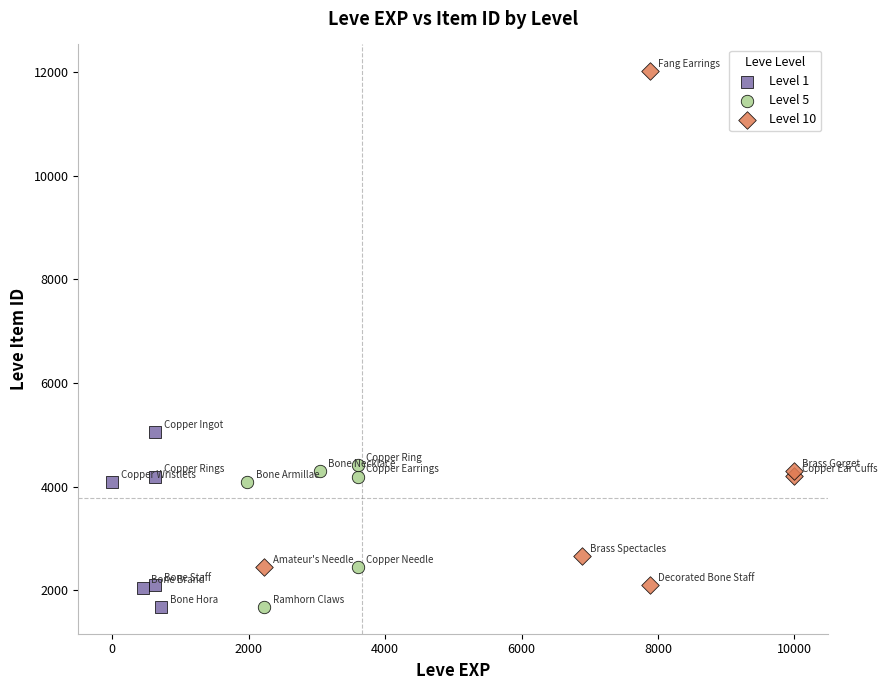

Which series has the widest spread of Y values?

Level 10